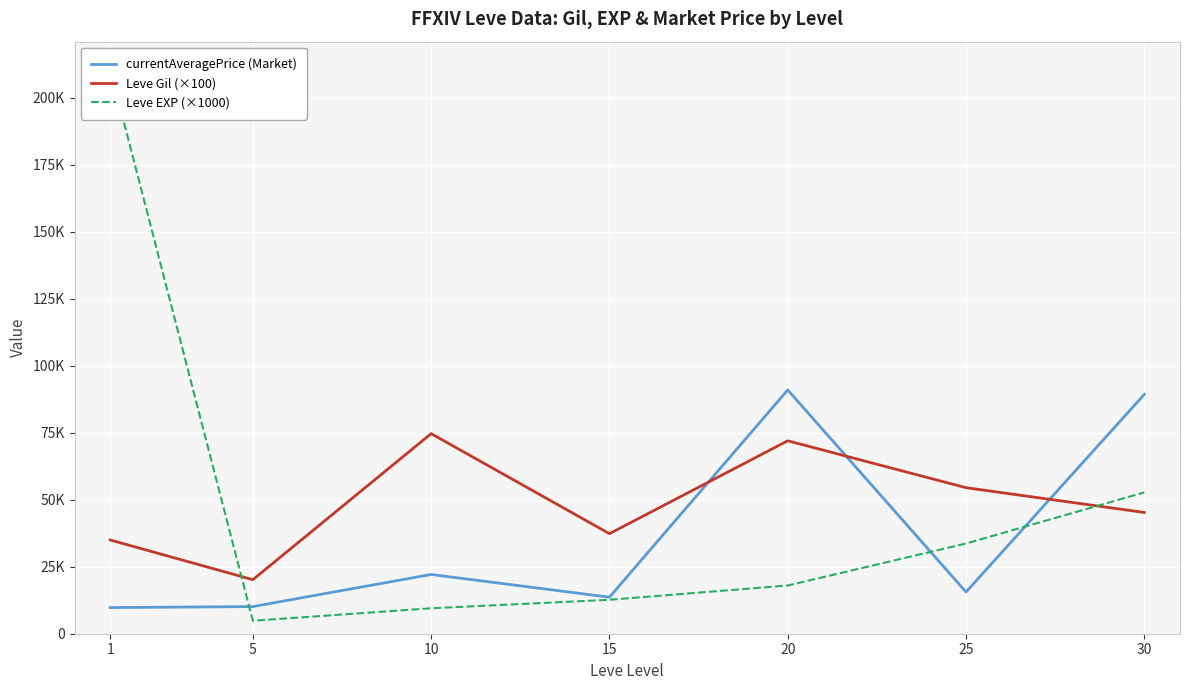

The value of Leve EXP (×1000) at 10 is 5944.3. True or false?

False